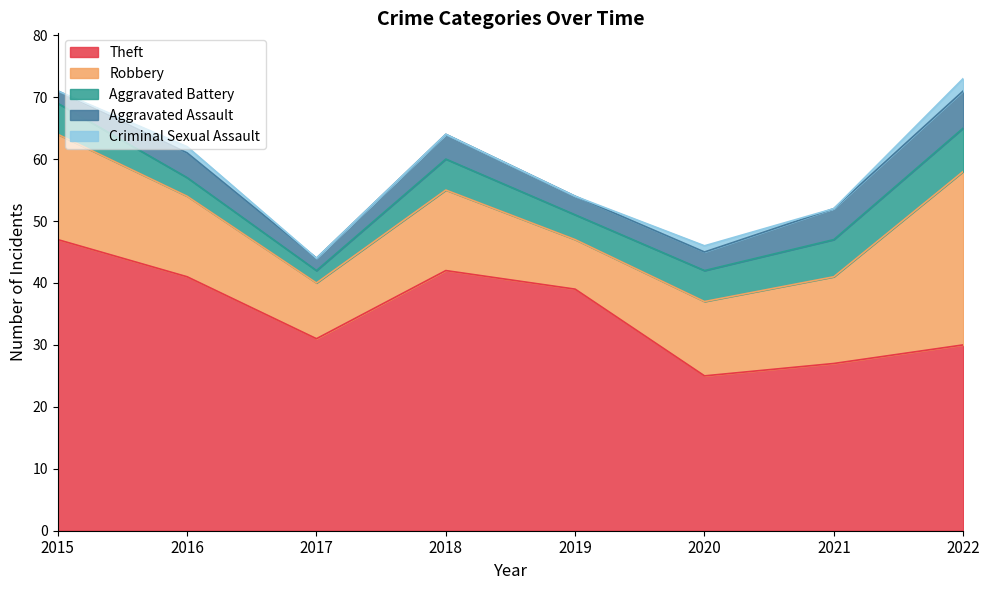

At 2018, list the series in order from smallest to largest.

Criminal Sexual Assault, Aggravated Assault, Aggravated Battery, Robbery, Theft